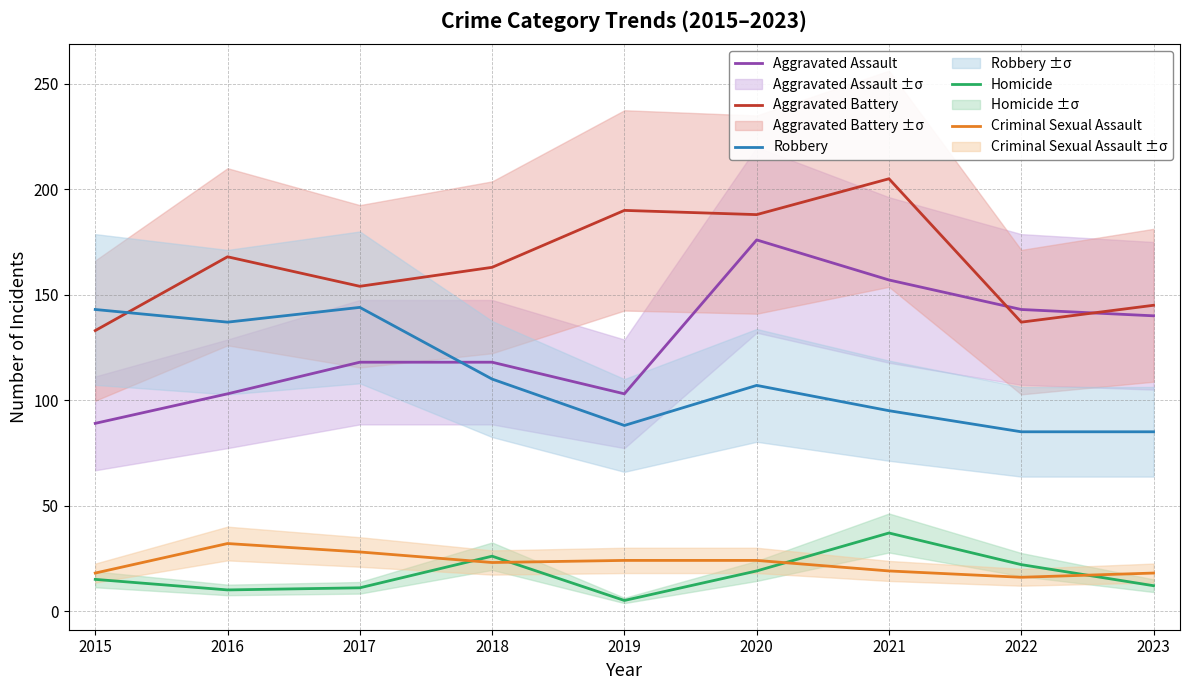

What is the difference between the highest and lowest values at 2016?

158